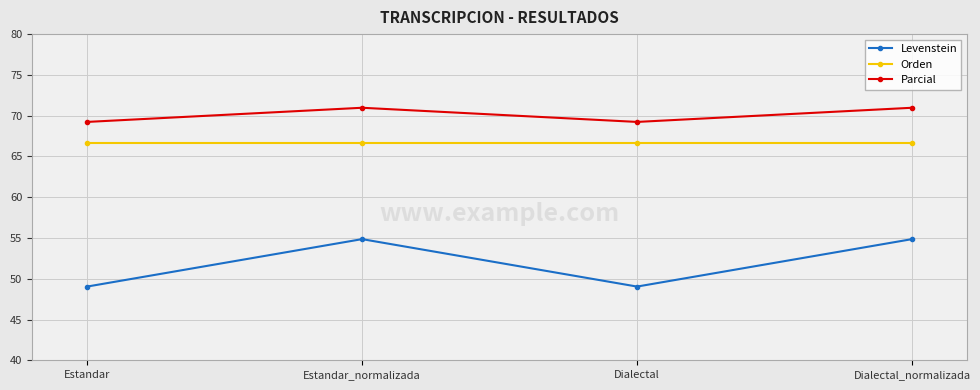

How many values in the Levenstein series are below 54?

2